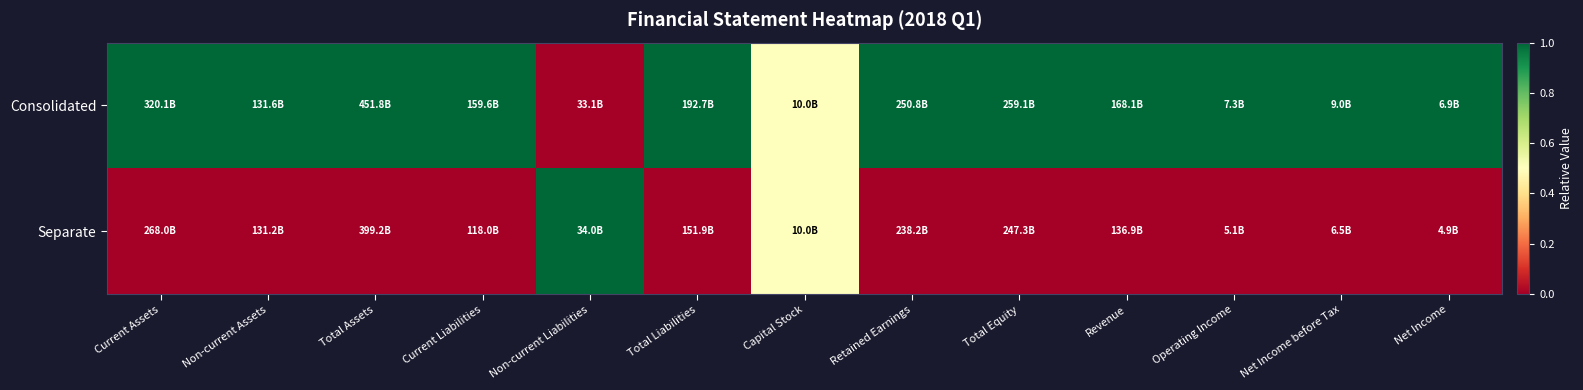

Rank the series at Current Liabilities from highest to lowest value.

Consolidated, Separate